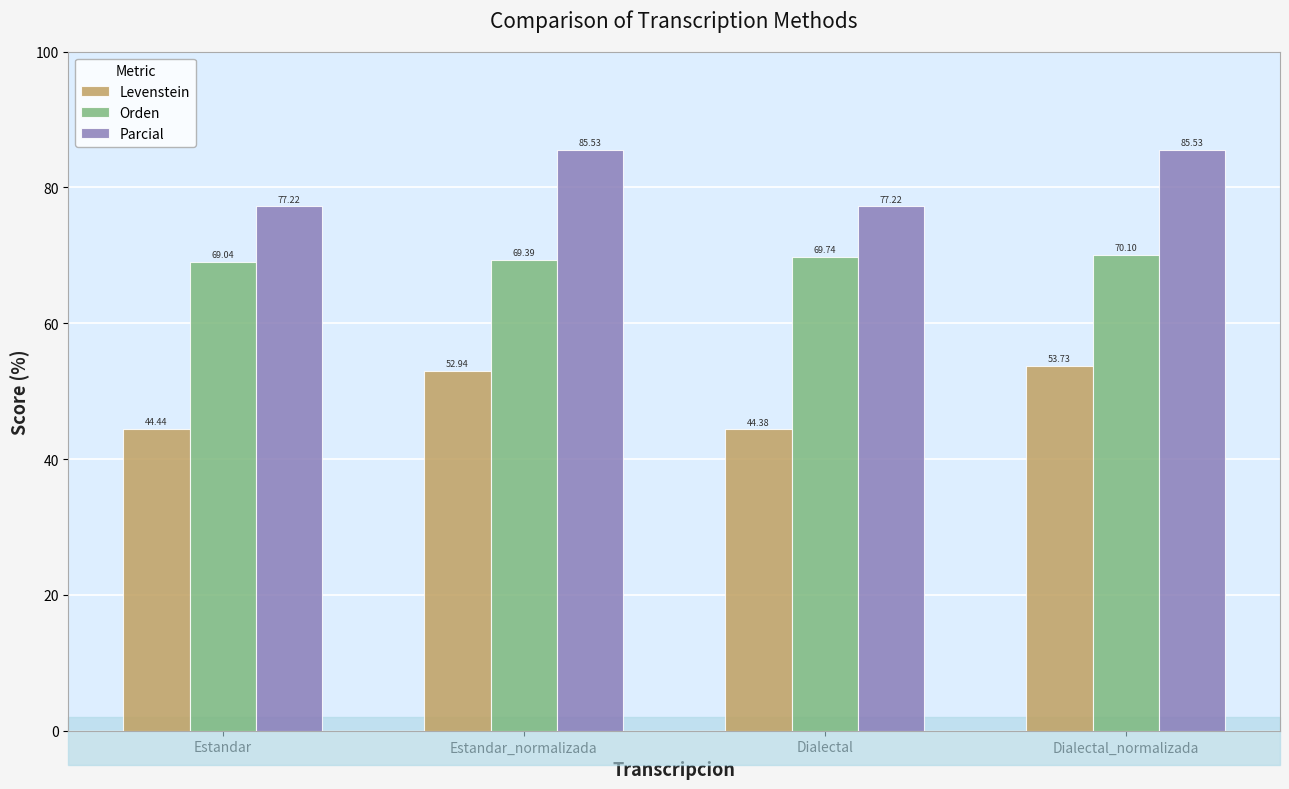

What is the difference between the maximum and second lowest values in the Parcial series?

8.3